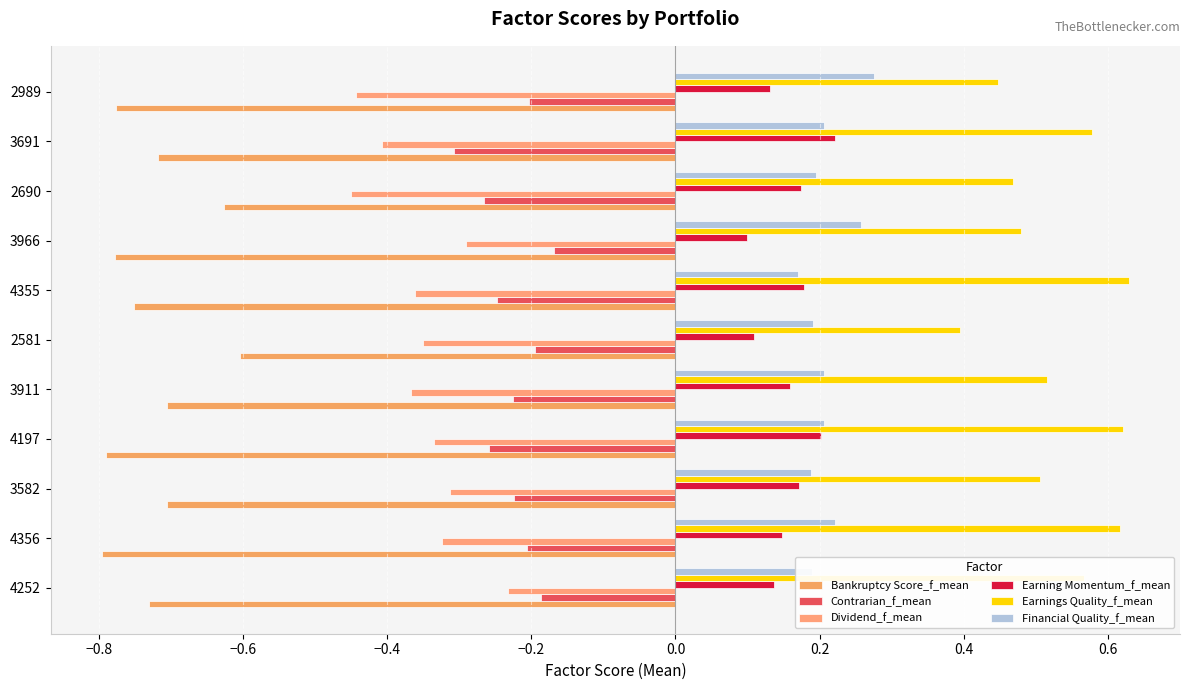

How many series are shown in this chart?

6